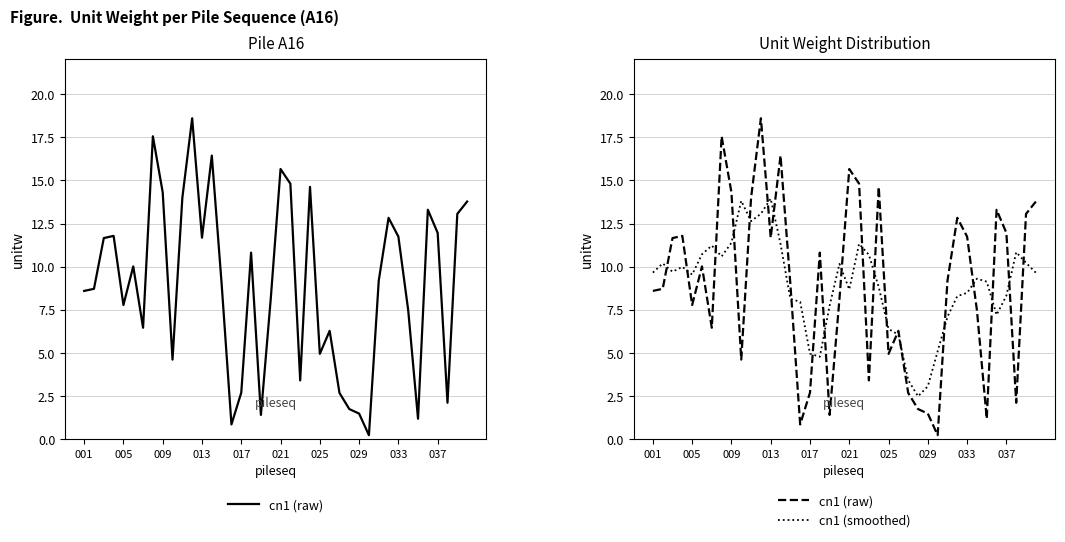

Rank the series by their maximum value, from lowest to highest.

cn1 (smoothed), cn1 (raw)